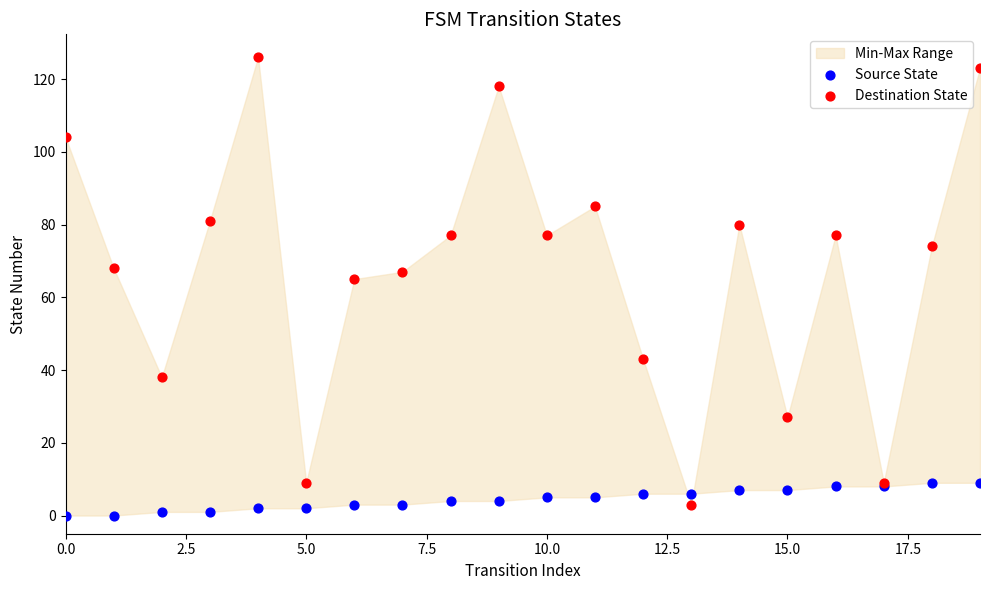

Which series has the widest spread of Y values?

Destination State